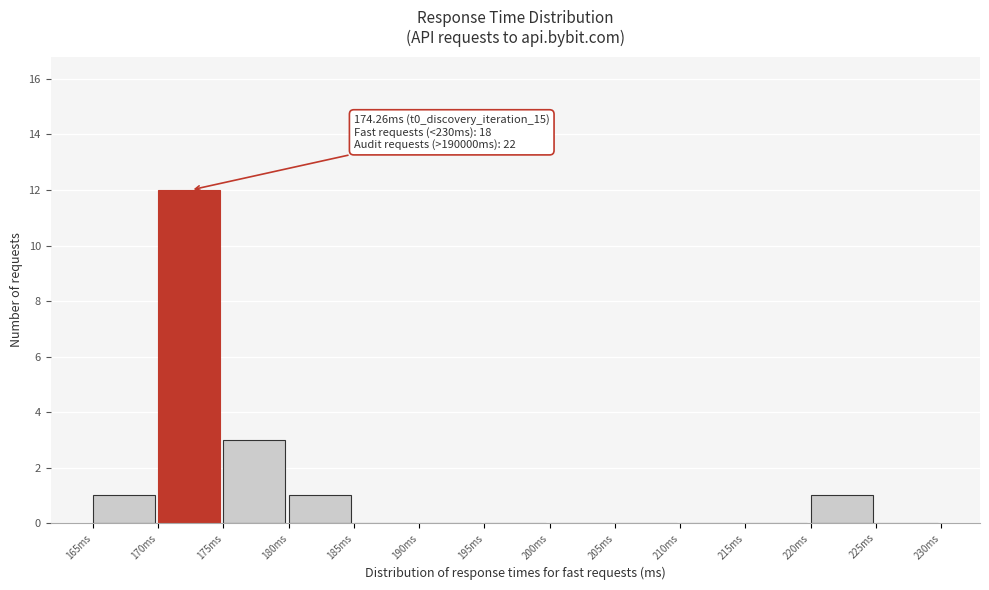

Which range on the x-axis has the tallest bar?

170 to 175